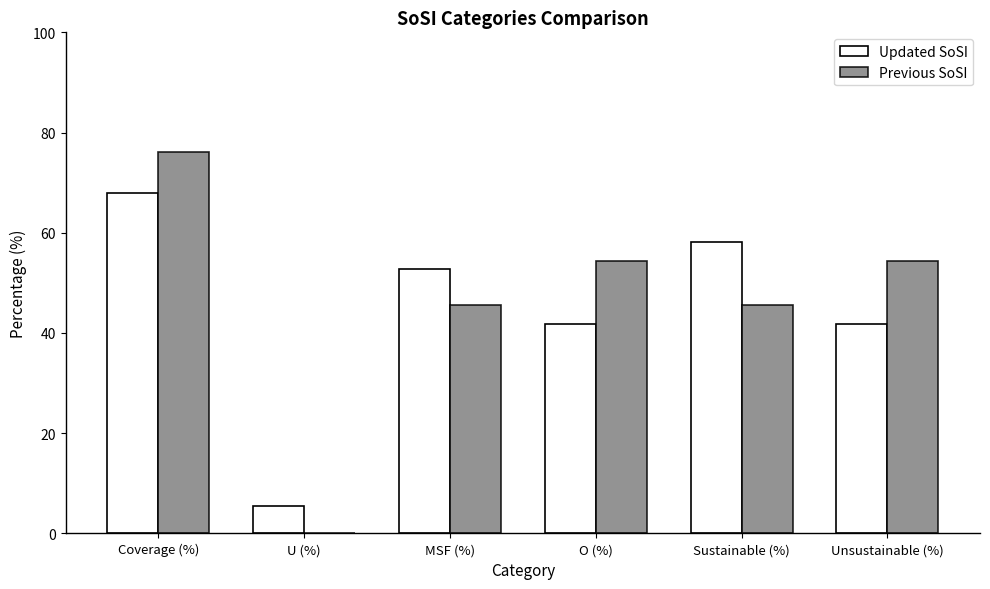

How many groups of bars are there?

6